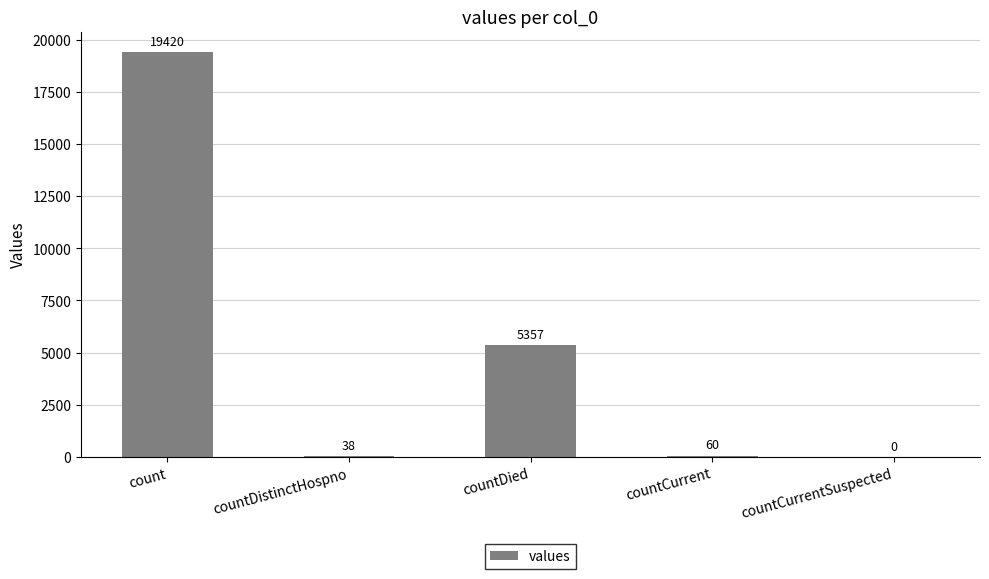

Where is the data nearest to the value 9710?

countDied